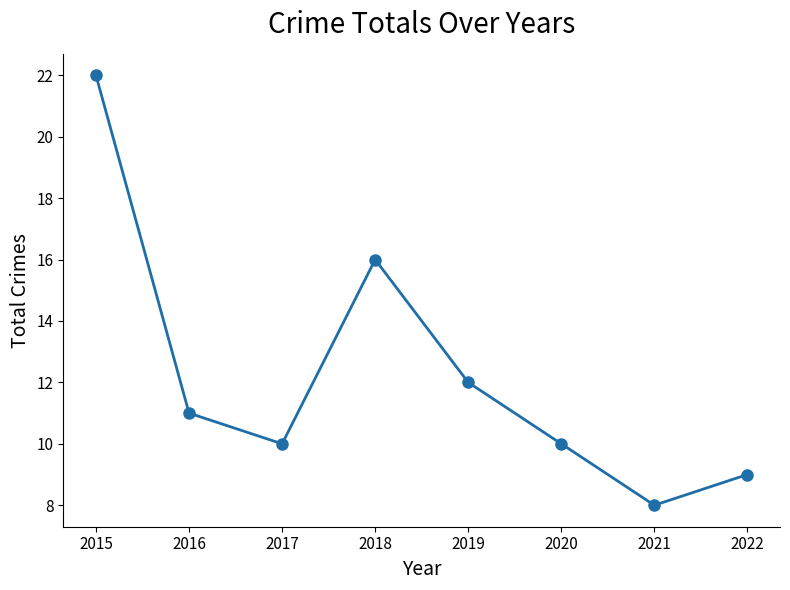

What is the approximate value at 2016, to the nearest 5?

10